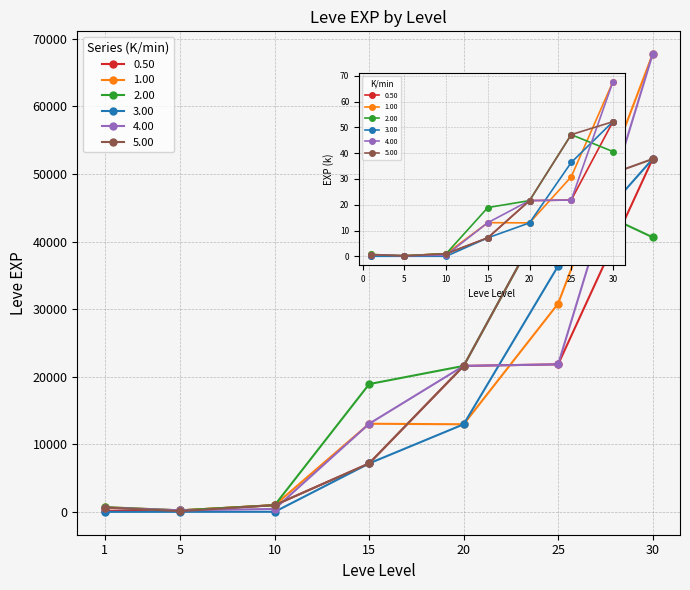

The 3.00 series shows 36.4 at 25. True or false?

True